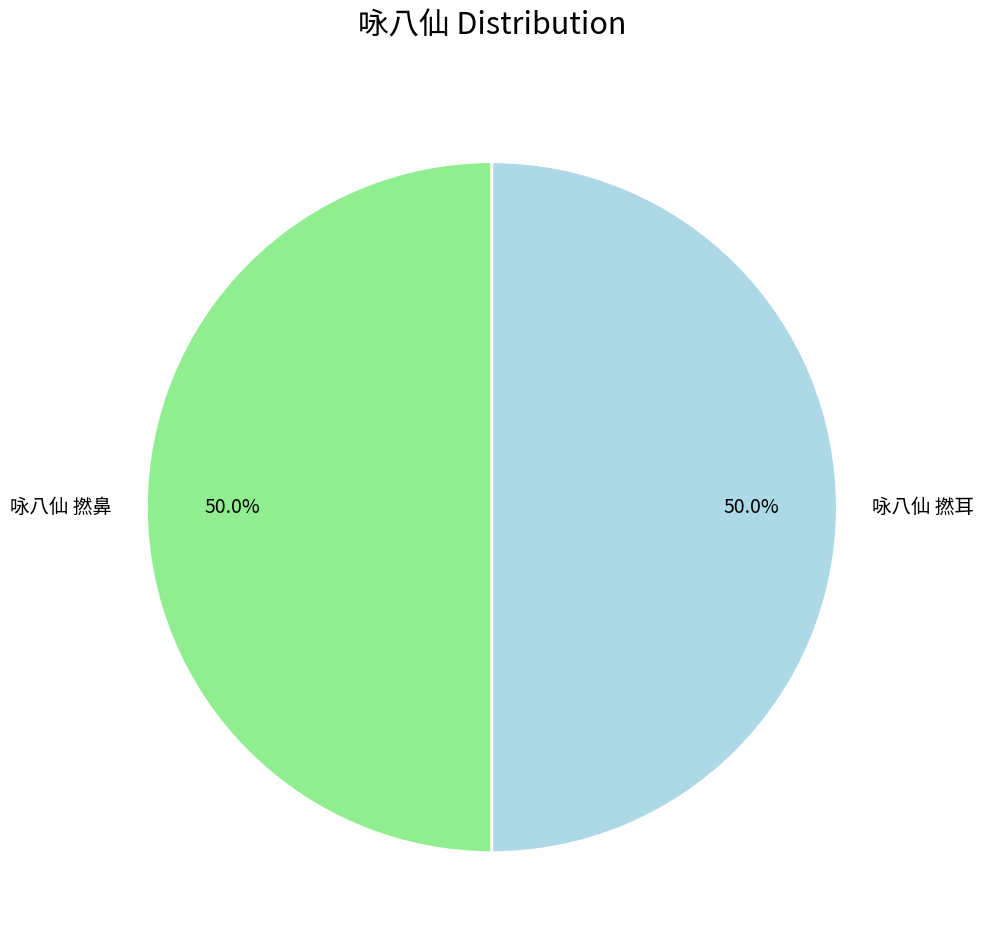

How many slices are in this pie chart?

2